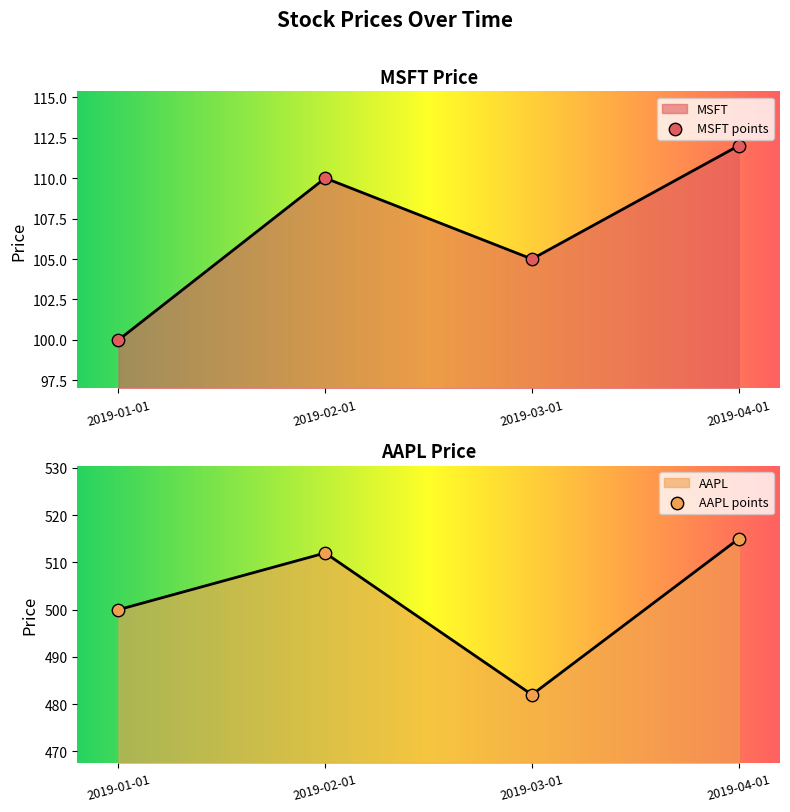

What is the total value across all series at 2019-02-01?

622